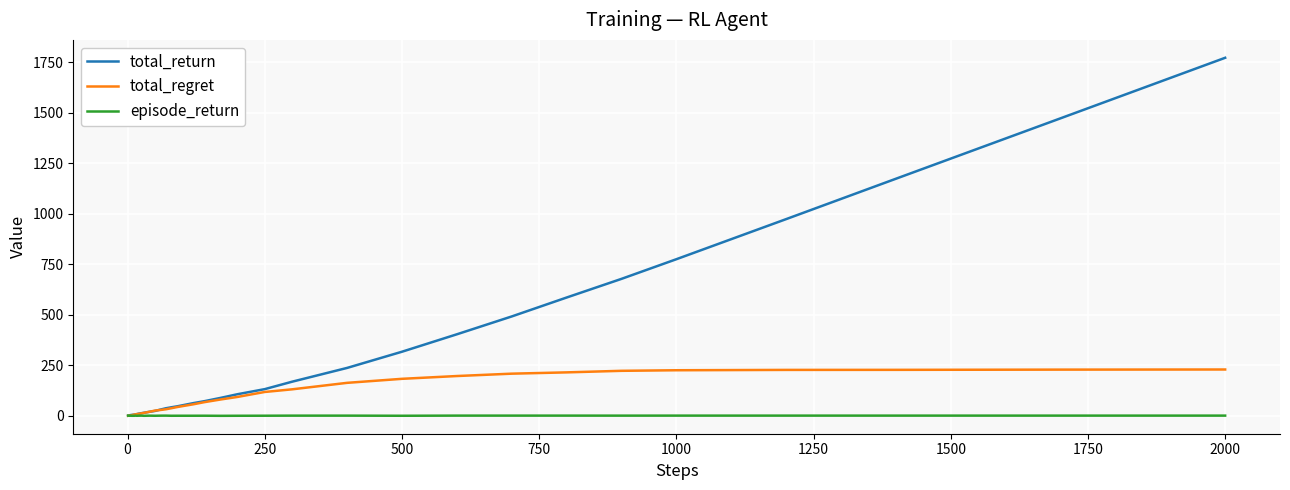

Which series has the largest total across all categories?

total_return